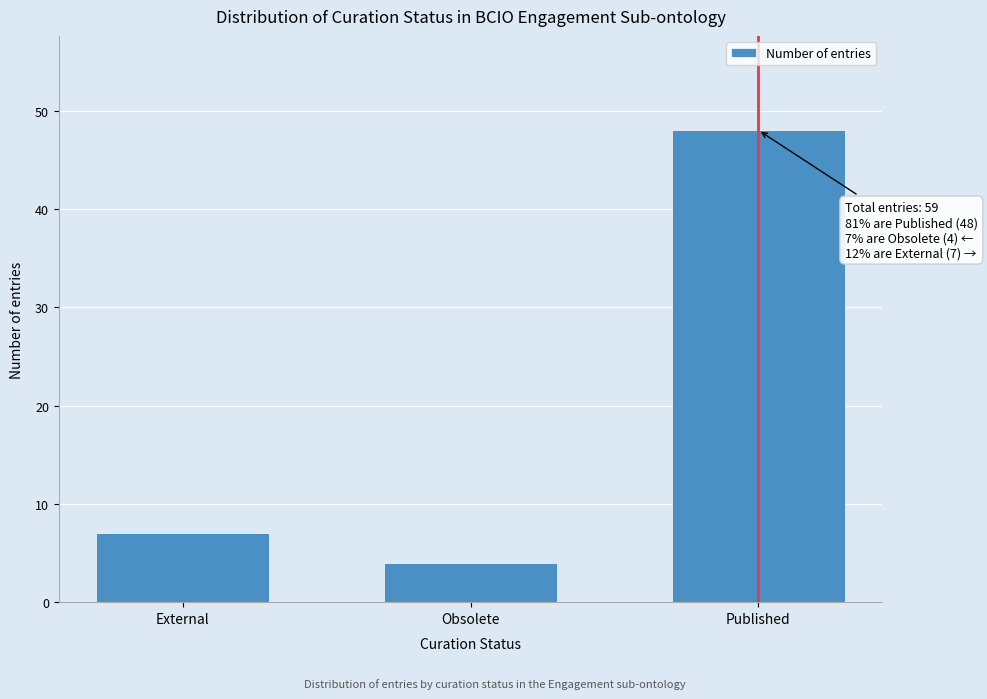

Reading left to right, list all the values displayed in this chart.

7	4	48